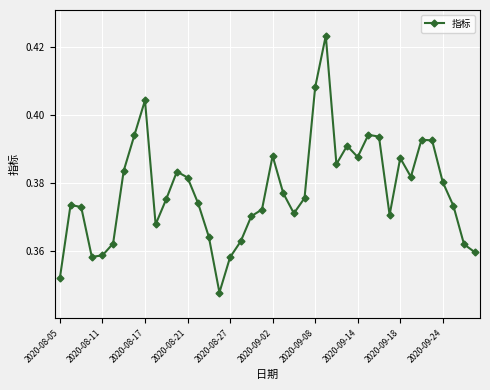

What is the sum of all values?

15.1